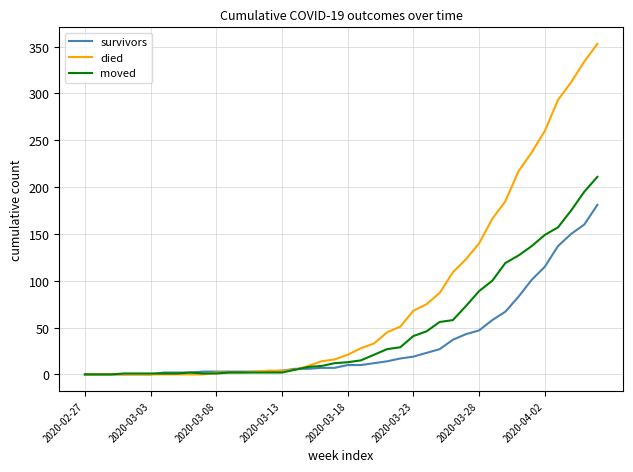

What is the maximum value for died?

353